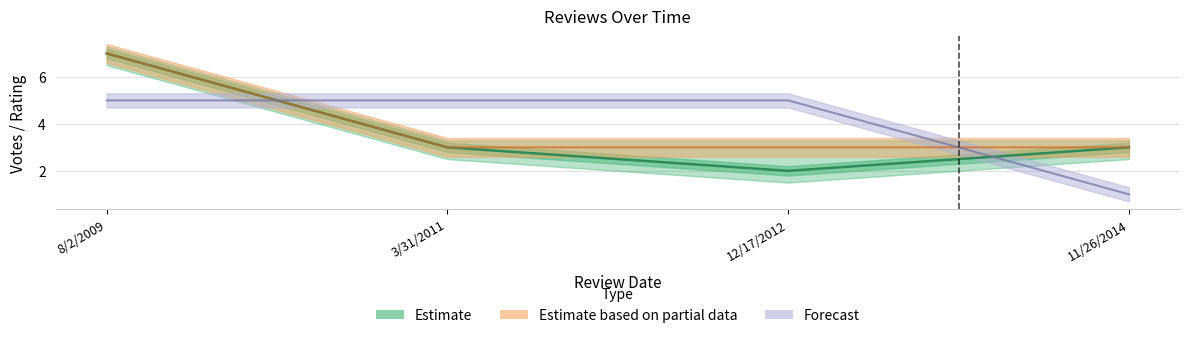

What is the label of the 3rd point from the left?

12/17/2012